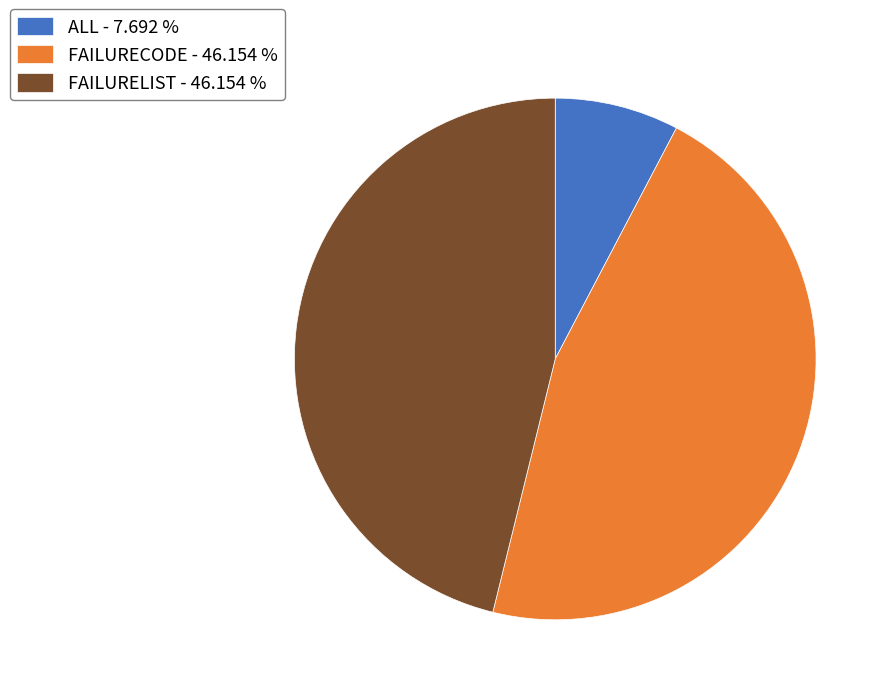

Which has a higher value, FAILURECODE or ALL?

FAILURECODE